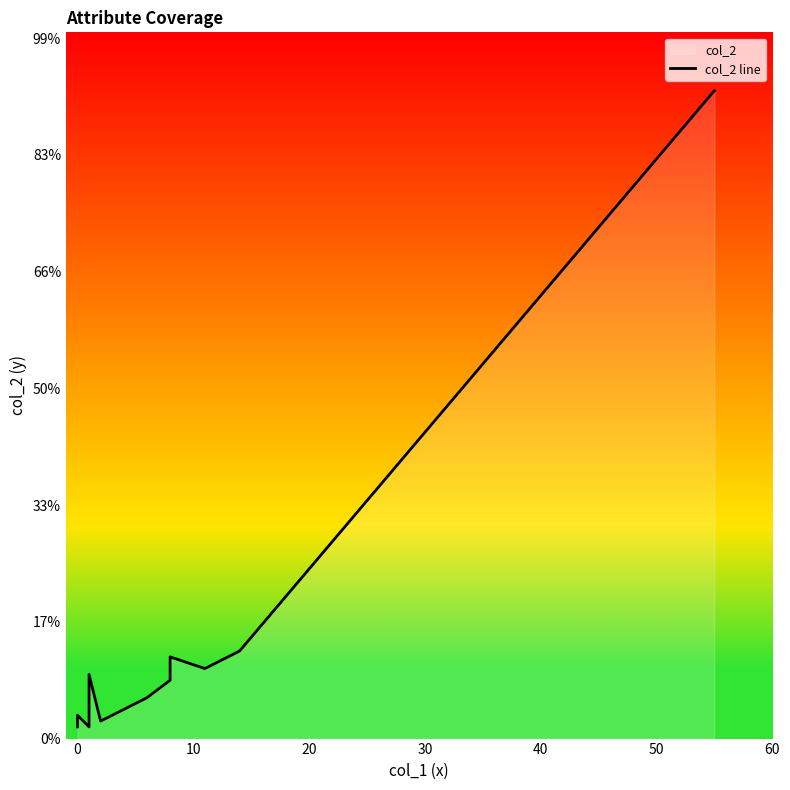

Reading left to right, what are all the values shown in this chart?

2	2	3	3	4	2	3	3	5	11	3	7	7	10	14	12	15	111